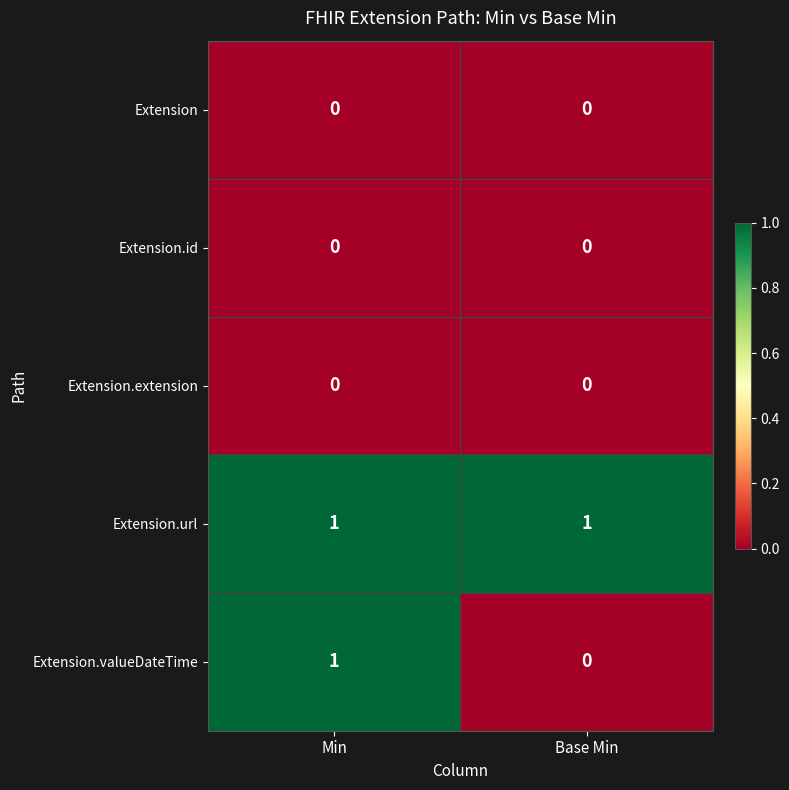

The Extension.url series shows 1 at Min. True or false?

True